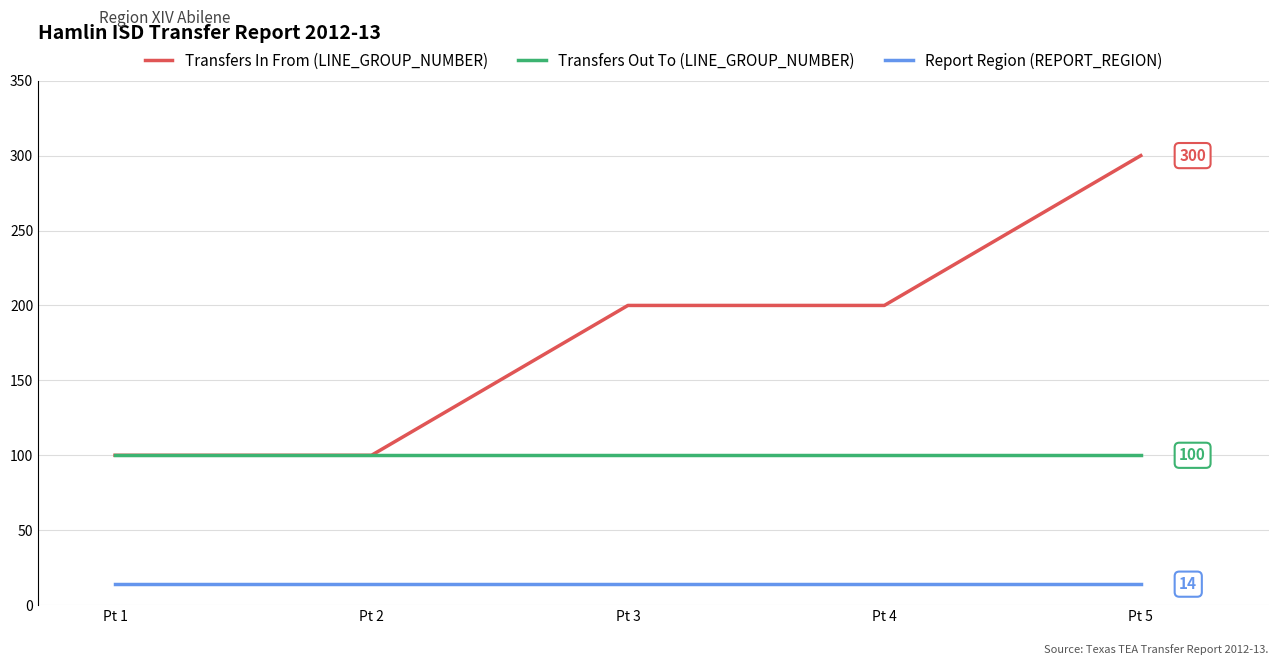

Which series has the largest total across all categories?

Transfers In From (LINE_GROUP_NUMBER)